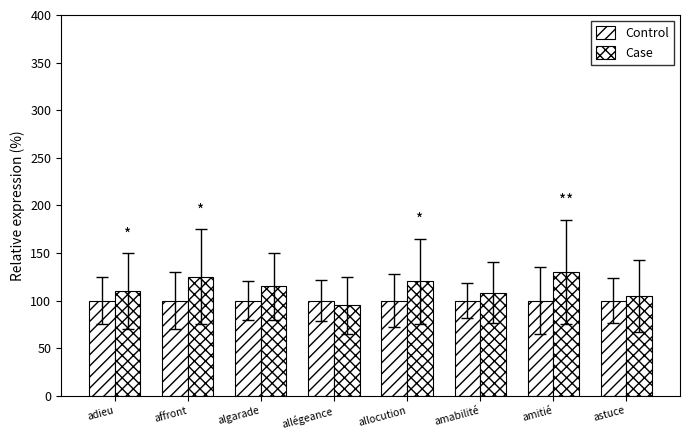

What is the sum of the Control values at allocution and astuce?

200